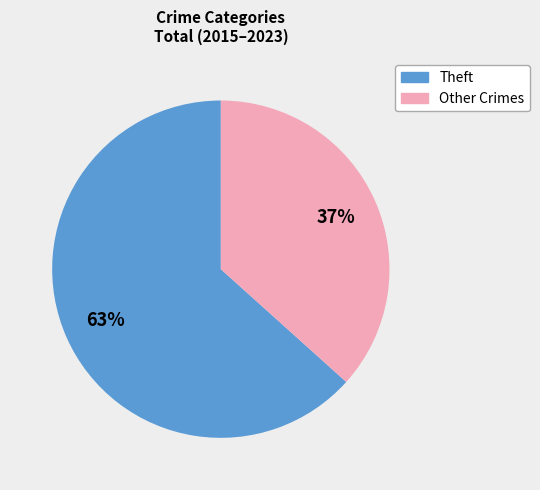

To the nearest percent, what is the average slice percentage?

50%